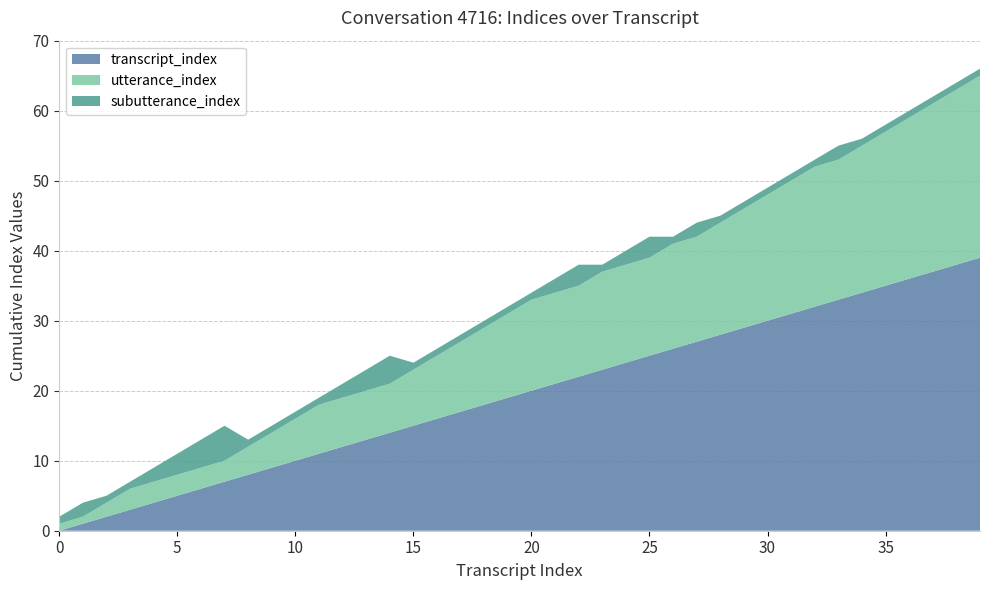

Reading left to right, what are all the values shown in this chart?

transcript_index: 0	1	2	3	4	5	6	7	8	9	10	11	12	13	14	15	16	17	18	19	20	21	22	23	24	25	26	27	28	29	30	31	32	33	34	35	36	37	38	39
utterance_index: 1	1	2	3	3	3	3	3	4	5	6	7	7	7	7	8	9	10	11	12	13	13	13	14	14	14	15	15	16	17	18	19	20	20	21	22	23	24	25	26
subutterance_index: 1	2	1	1	2	3	4	5	1	1	1	1	2	3	4	1	1	1	1	1	1	2	3	1	2	3	1	2	1	1	1	1	1	2	1	1	1	1	1	1